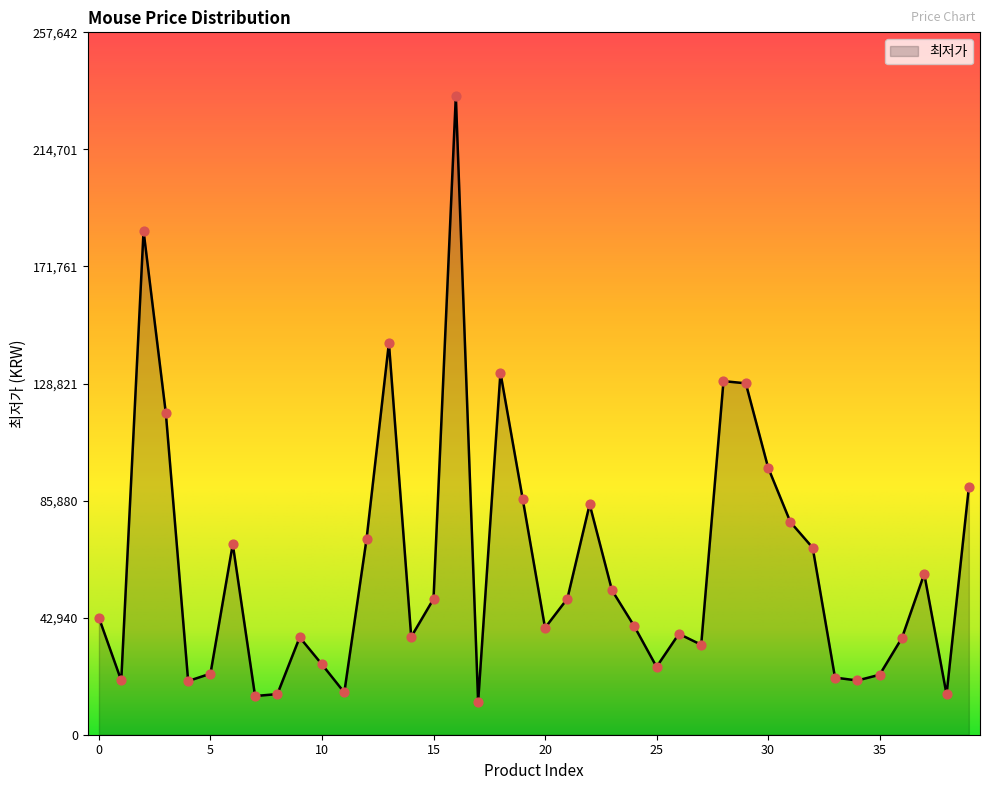

What is the maximum value shown in the chart?

234220